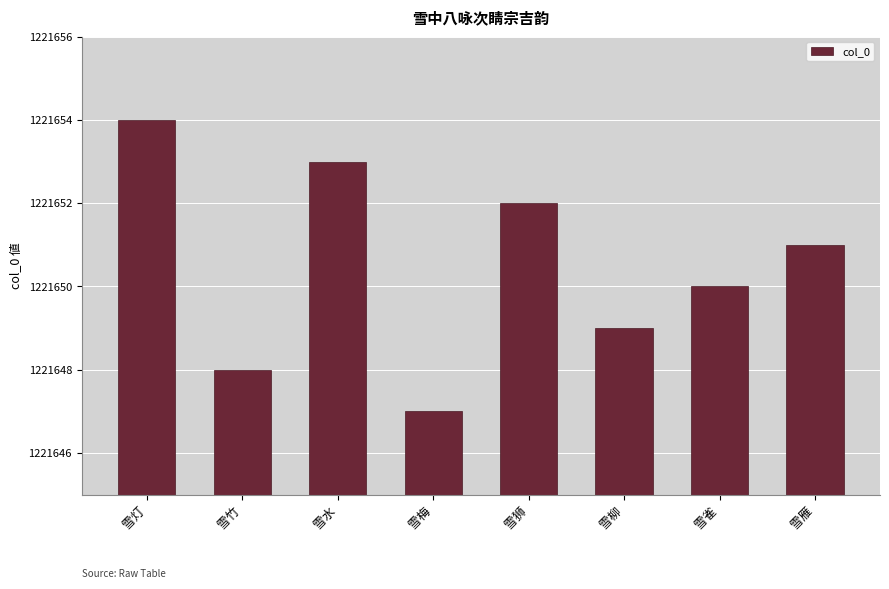

Reading left to right, what are all the values shown in this chart?

1221654	1221648	1221653	1221647	1221652	1221649	1221650	1221651